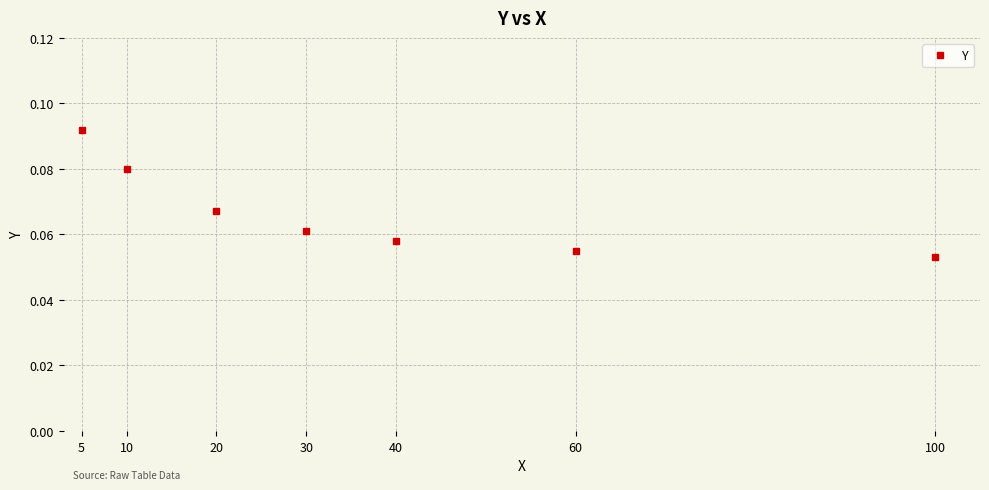

Count the values in the range 0 to 1.

7